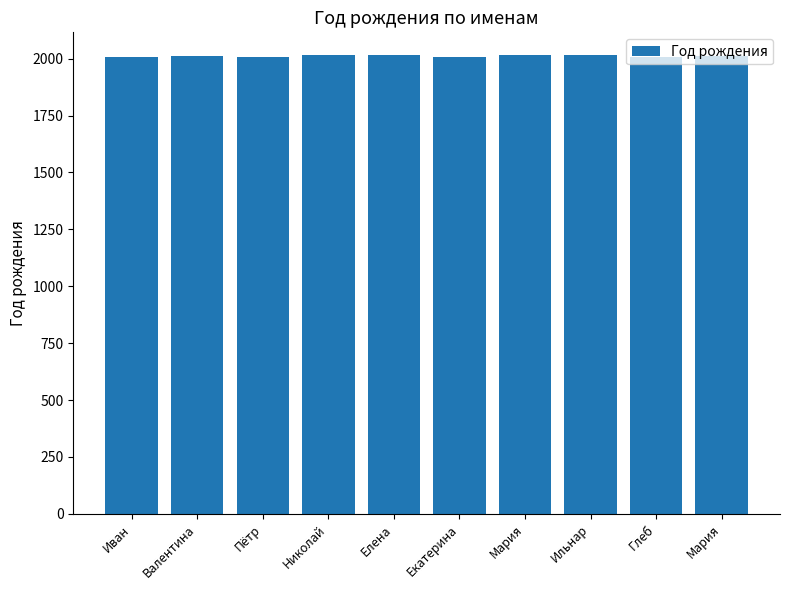

How many series are shown in this chart?

1